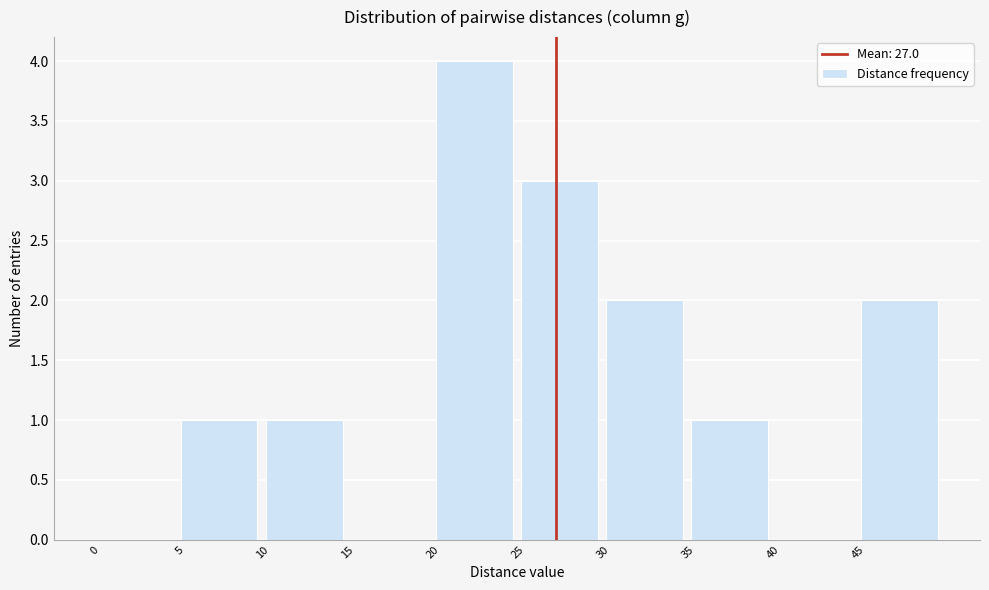

How tall is the bar that spans 25 to 30 on the x-axis? The values are not printed on the chart, so give them approximately, as read against the axis.

3